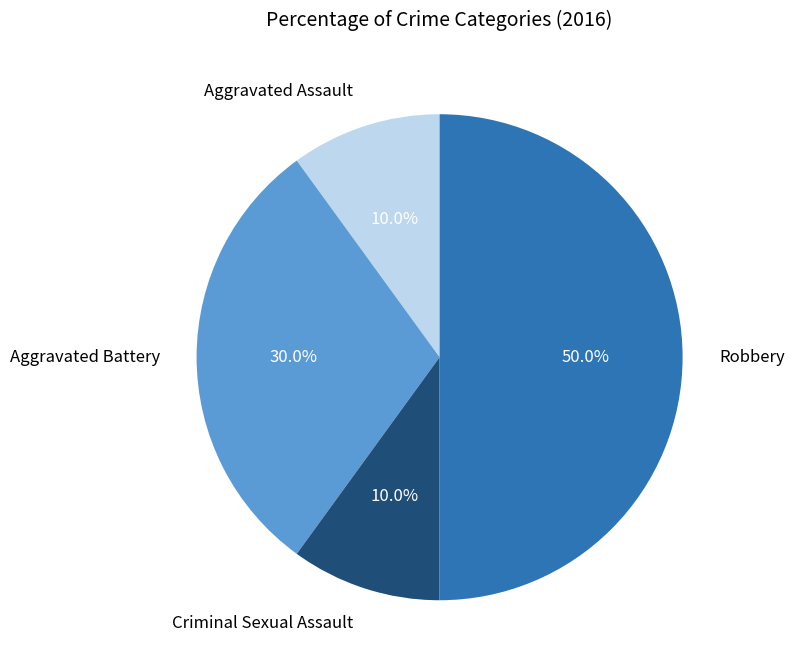

To the nearest percent, what is the combined percentage of Aggravated Assault and Criminal Sexual Assault?

20%